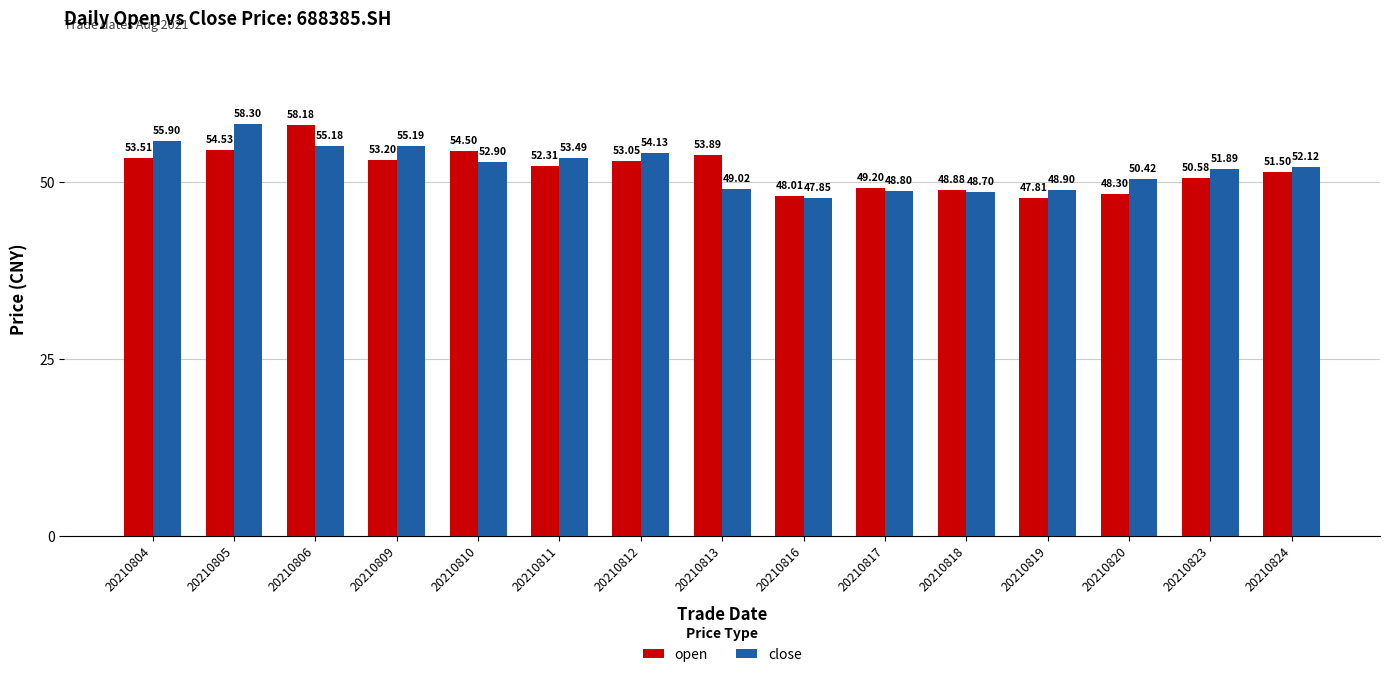

What is the value of the open bar at the 2nd from the left?

54.5